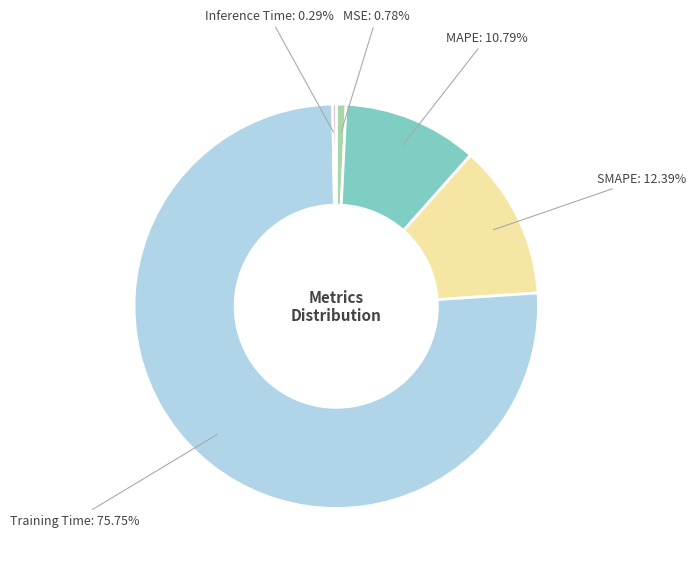

What percentage is NOT represented by MSE?

99.2%